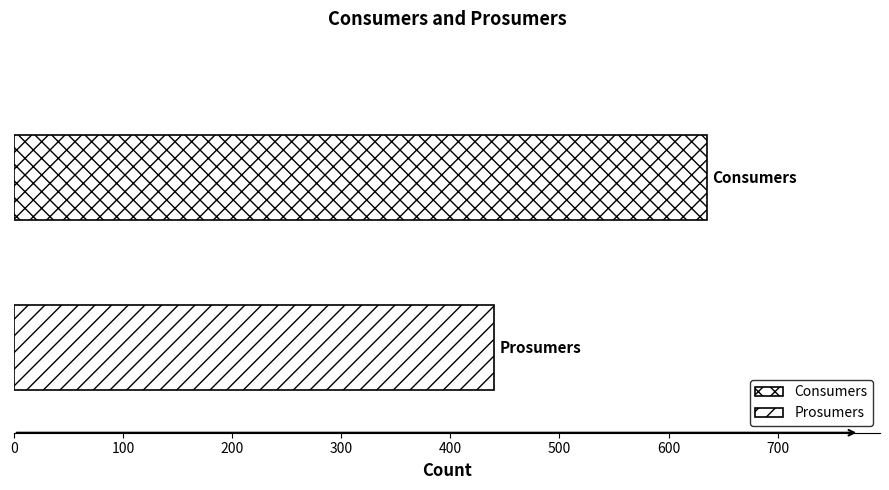

How many distinct data groups are displayed?

2